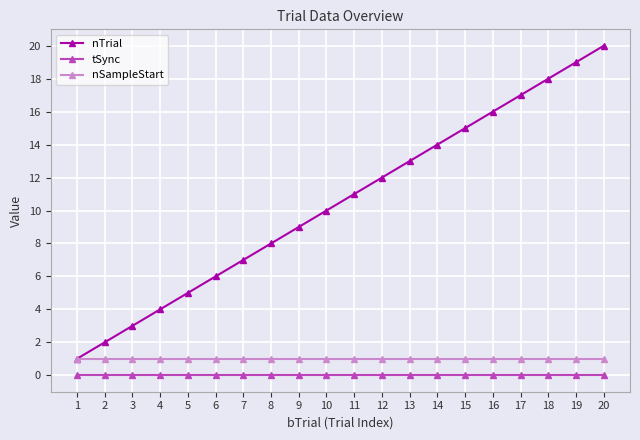

True or false: tSync and nTrial intersect in this chart.

False